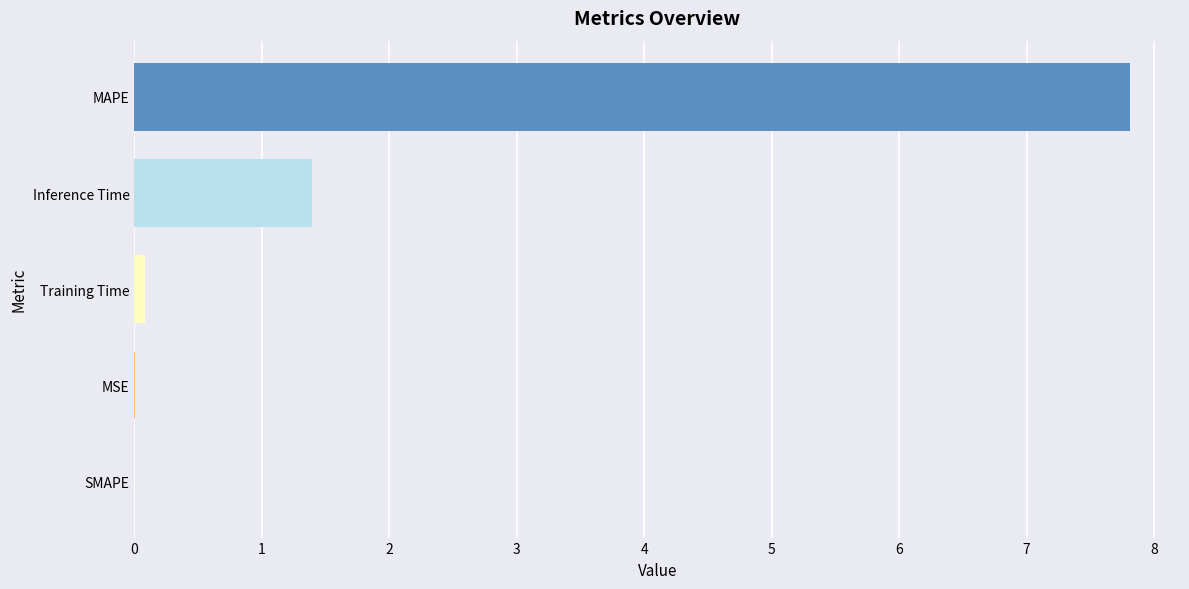

The chart shows a value of 0.6 at Inference Time. True or false?

False